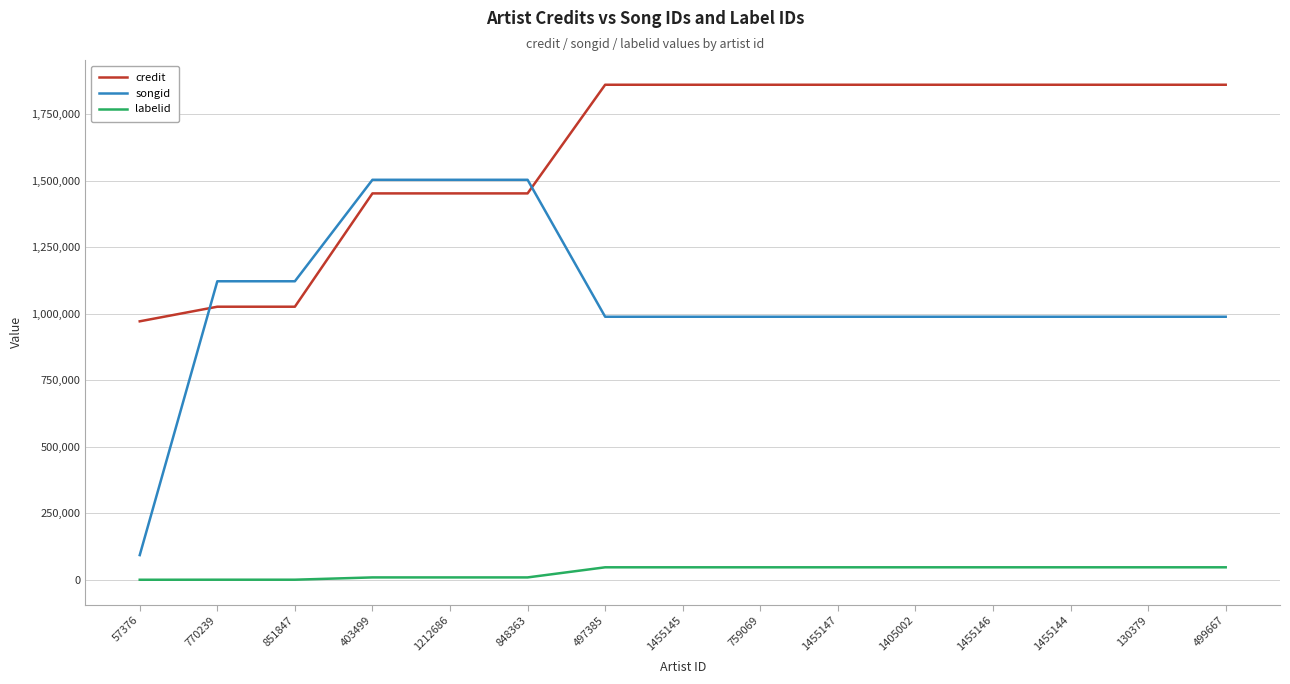

Where do credit and songid first cross each other?

57376 and 770239